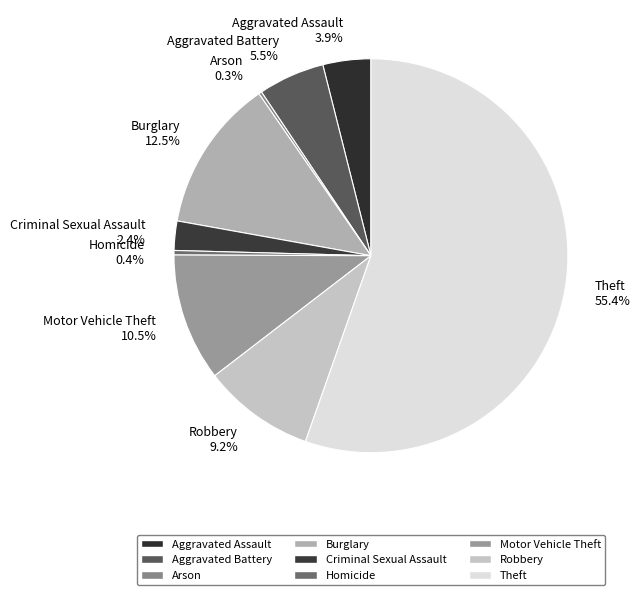

What percentage is NOT represented by Aggravated Battery?

94.5%